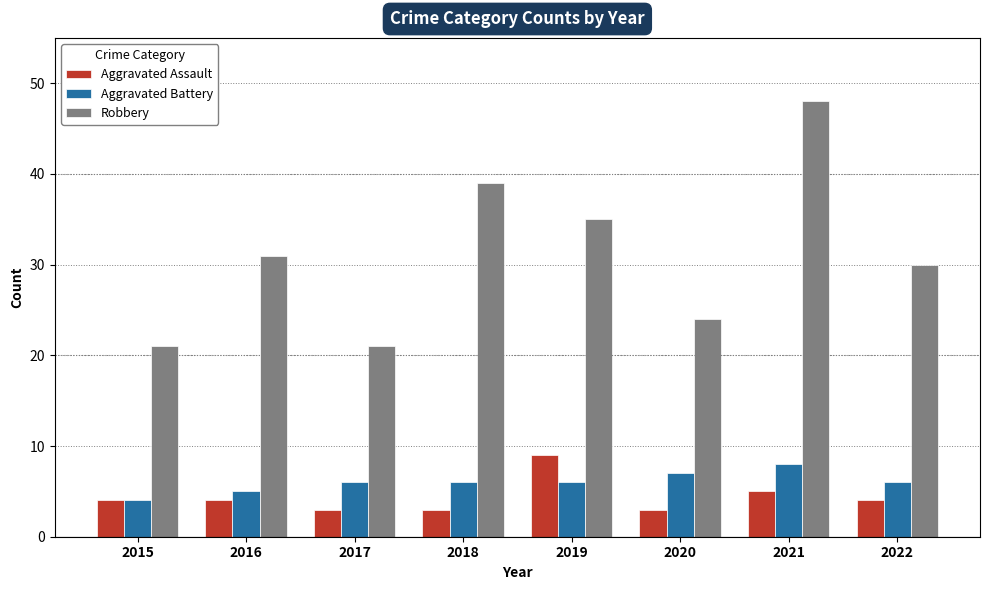

What is the total value across all series at 2018?

48